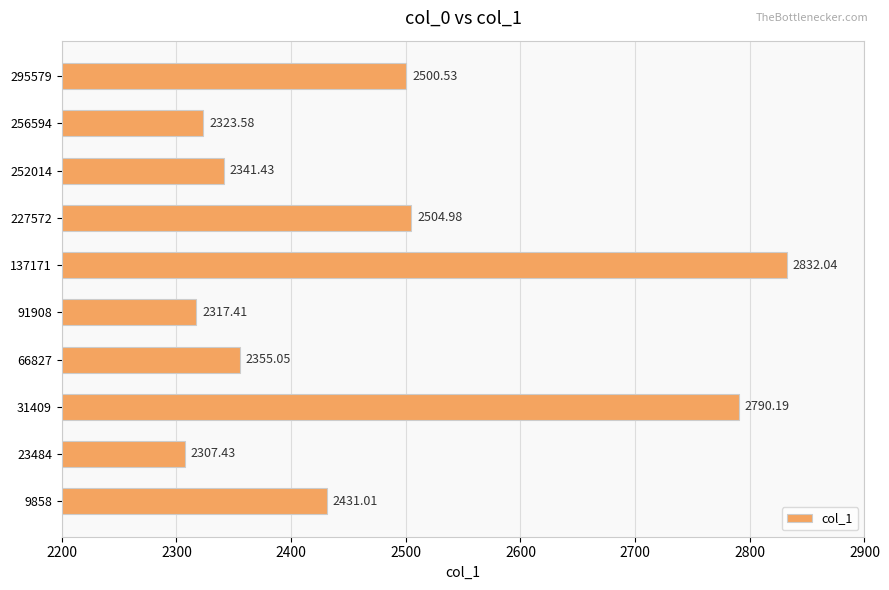

What is the average value?

2470.4